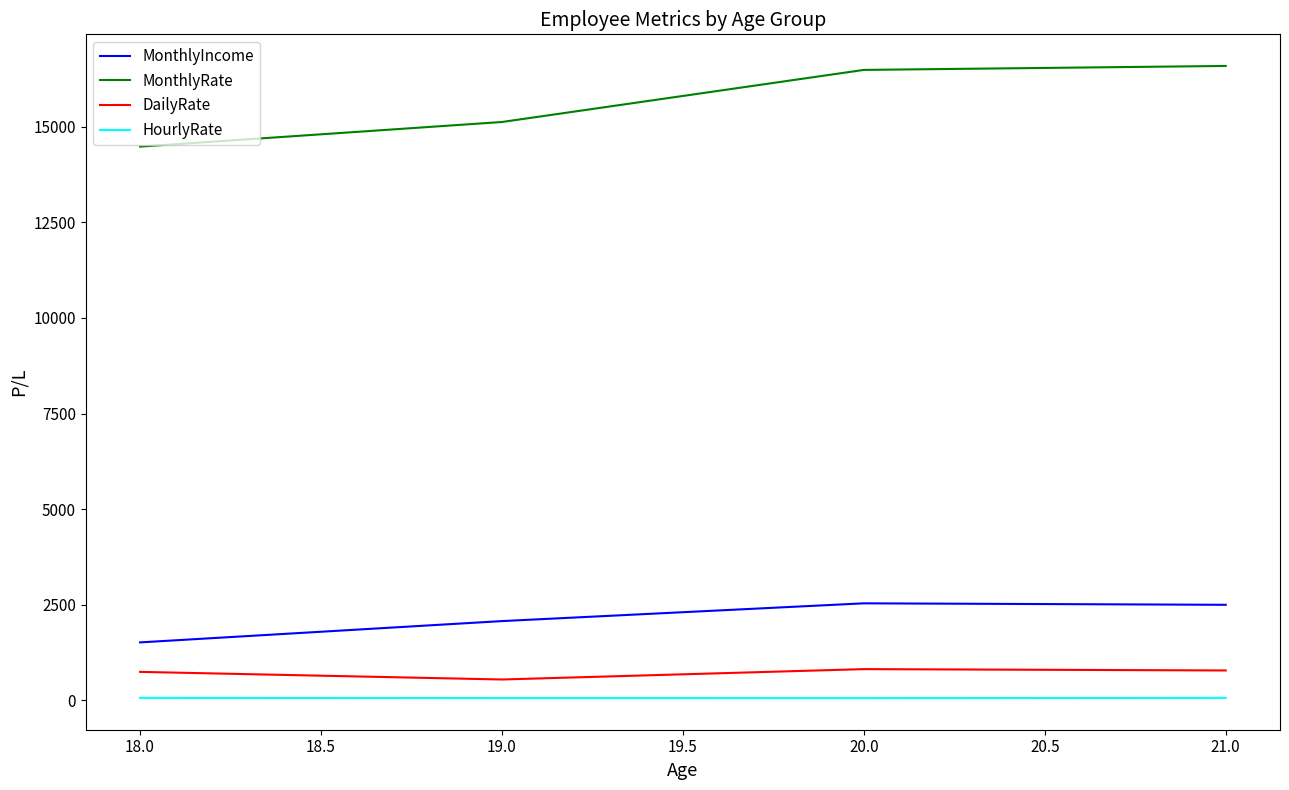

What are all the series names shown in the legend?

MonthlyIncome, MonthlyRate, DailyRate, HourlyRate